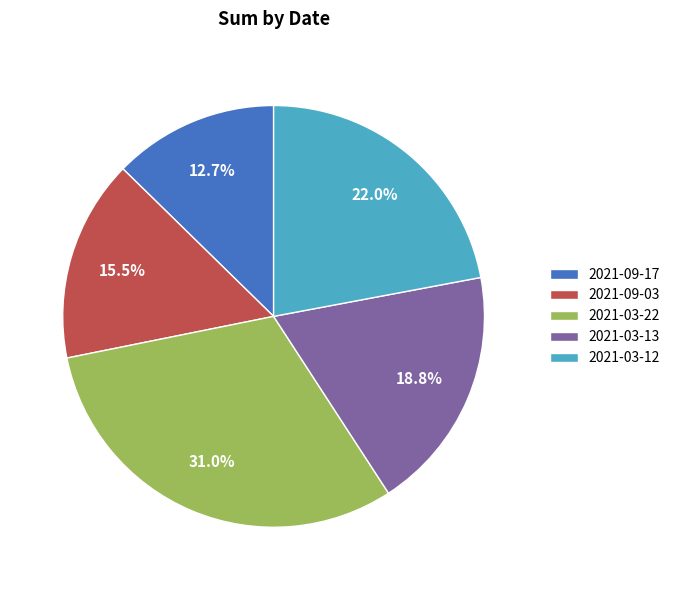

Which category has the biggest portion of the pie?

2021-03-22